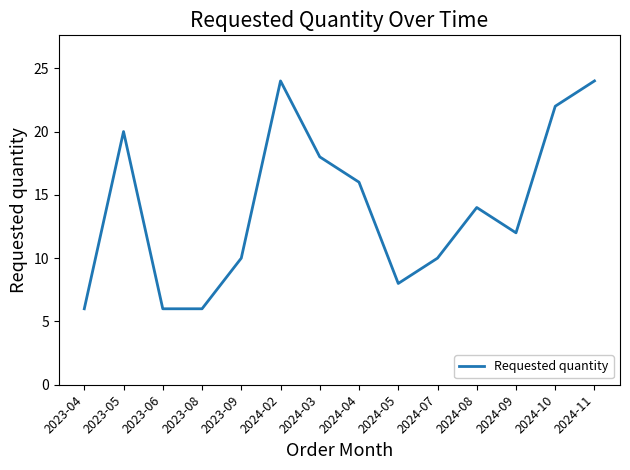

What position from the right is 2024-02?

9